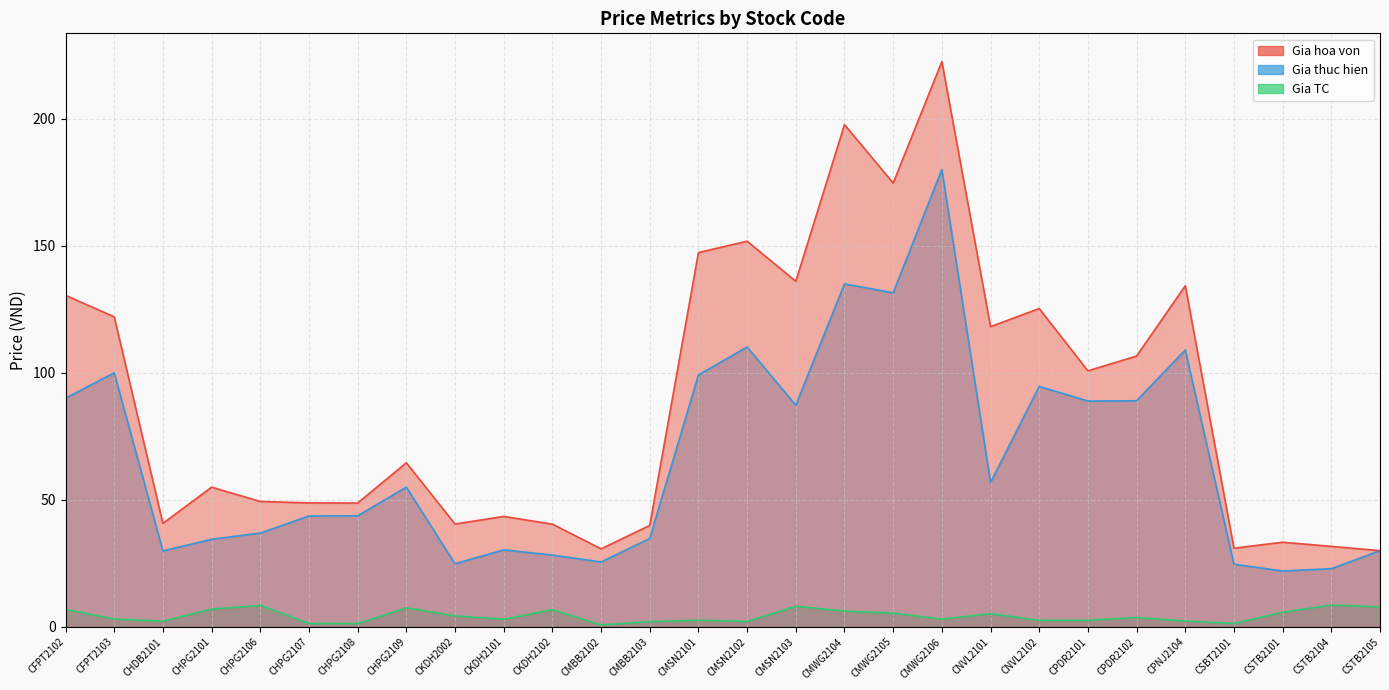

What is the highest value of the Gia hoa von series?

222.5